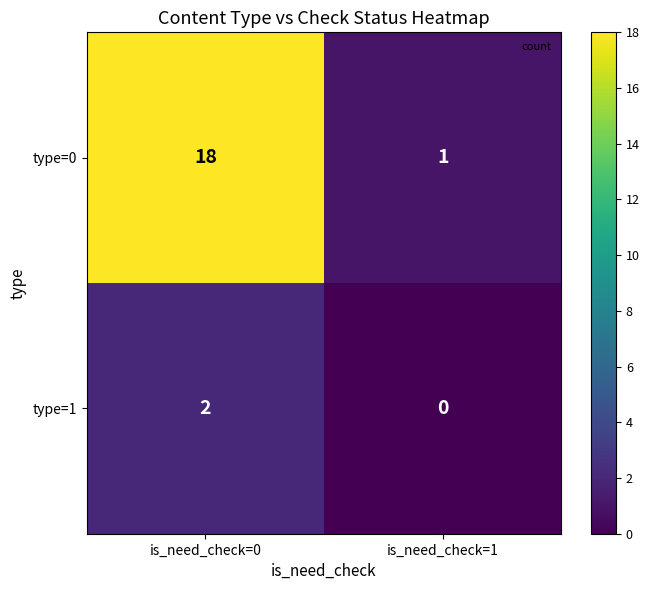

Which series changed the most between is_need_check=0 and is_need_check=1?

type=0